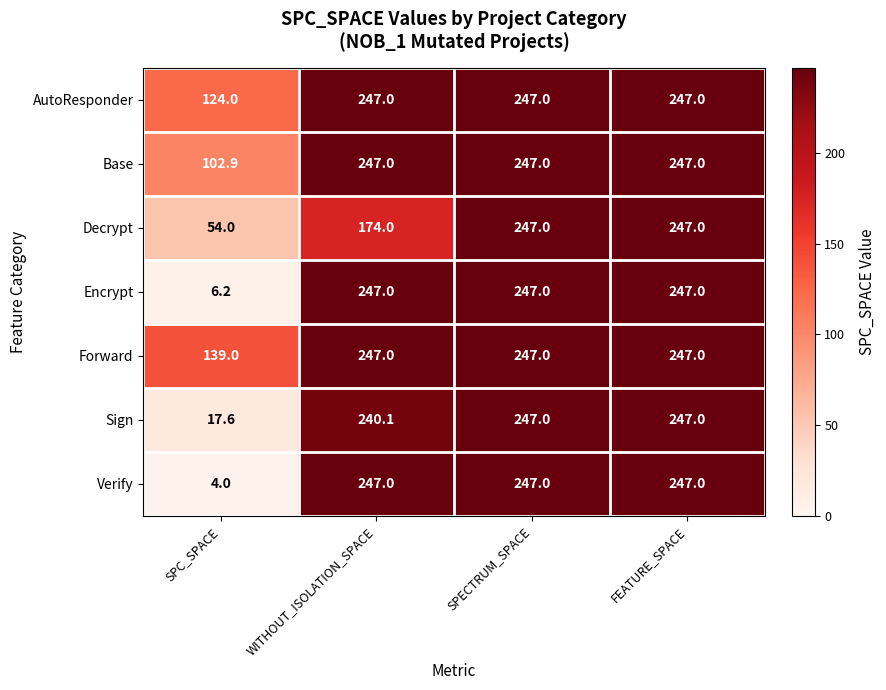

What is the spread (max minus min) of values at SPC_SPACE?

135.0